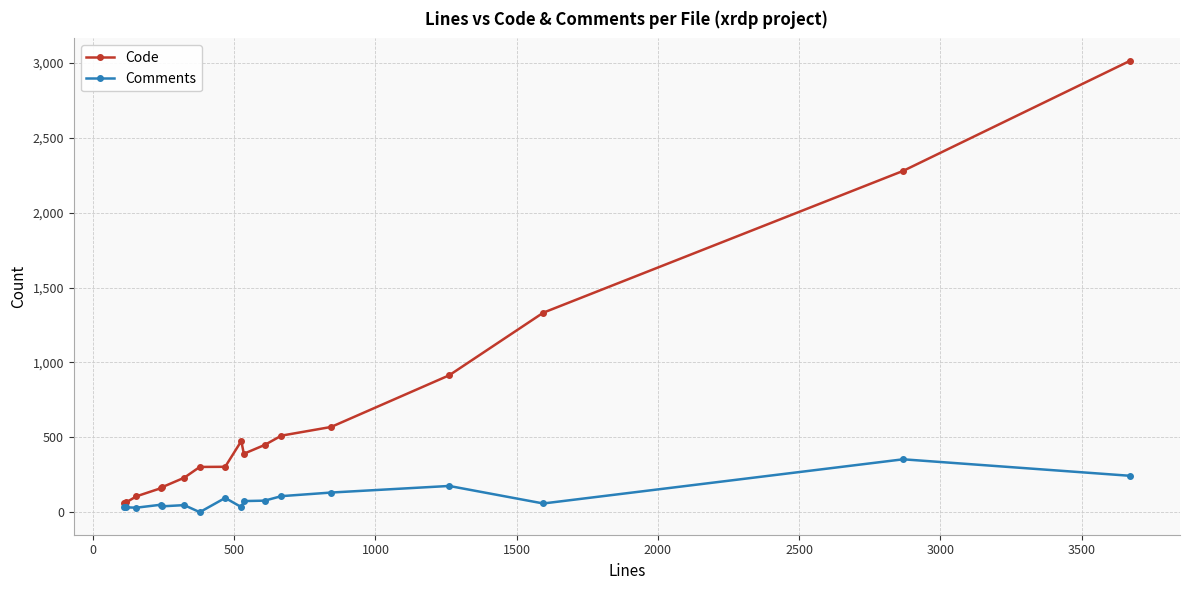

Which series has the widest spread of values?

Code